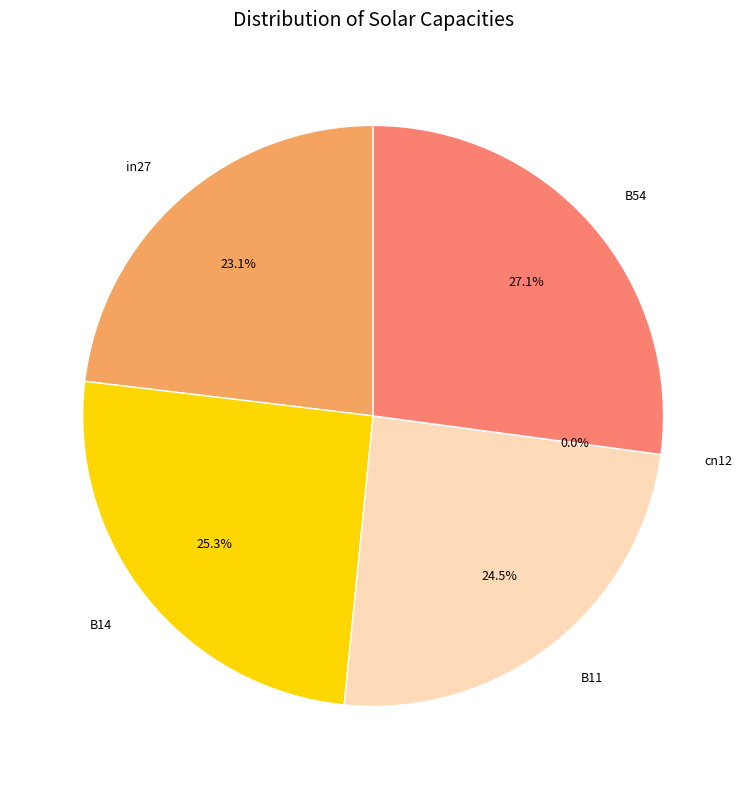

Rank the categories by value from highest to lowest.

B54, B14, B11, in27, cn12